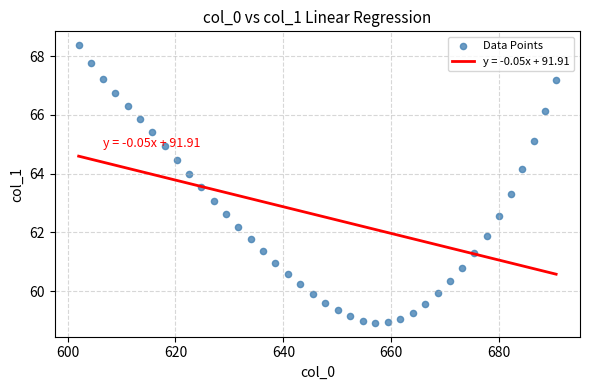

What is the range of Y values (max minus min)?

9.5